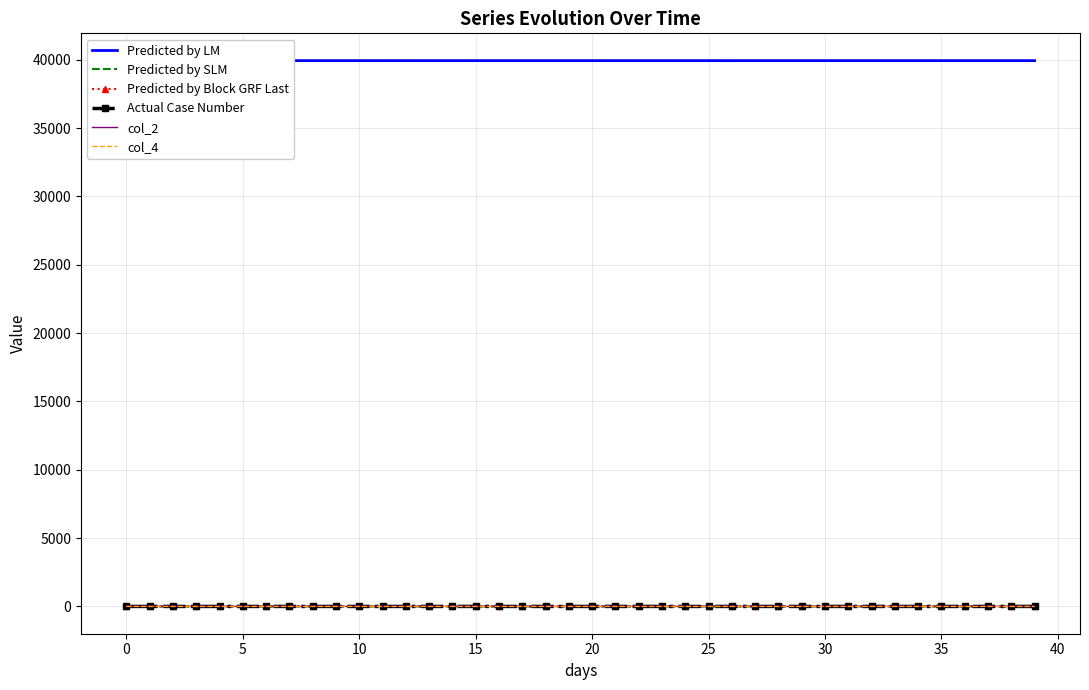

How many values in the Predicted by SLM series exceed 0?

37